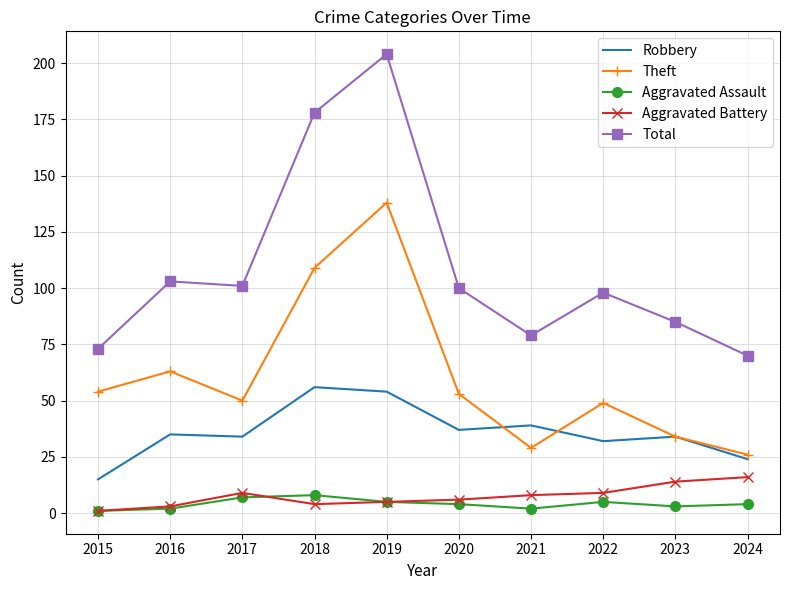

Reading left to right, what are all the values shown in this chart?

Robbery: 15	35	34	56	54	37	39	32	34	24
Theft: 54	63	50	109	138	53	29	49	34	26
Aggravated Assault: 1	2	7	8	5	4	2	5	3	4
Aggravated Battery: 1	3	9	4	5	6	8	9	14	16
Total: 73	103	101	178	204	100	79	98	85	70